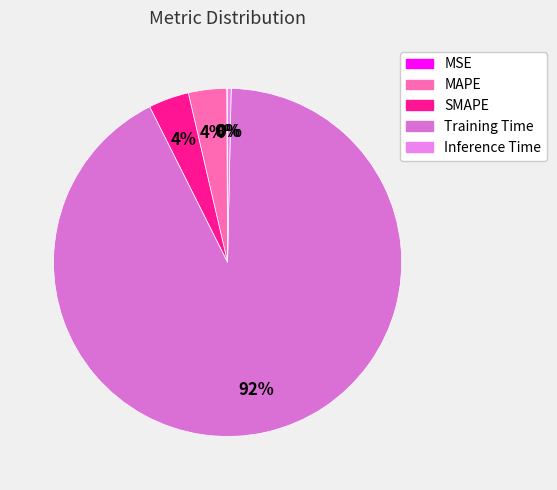

Rank the categories by value from lowest to highest.

MSE, Inference Time, MAPE, SMAPE, Training Time